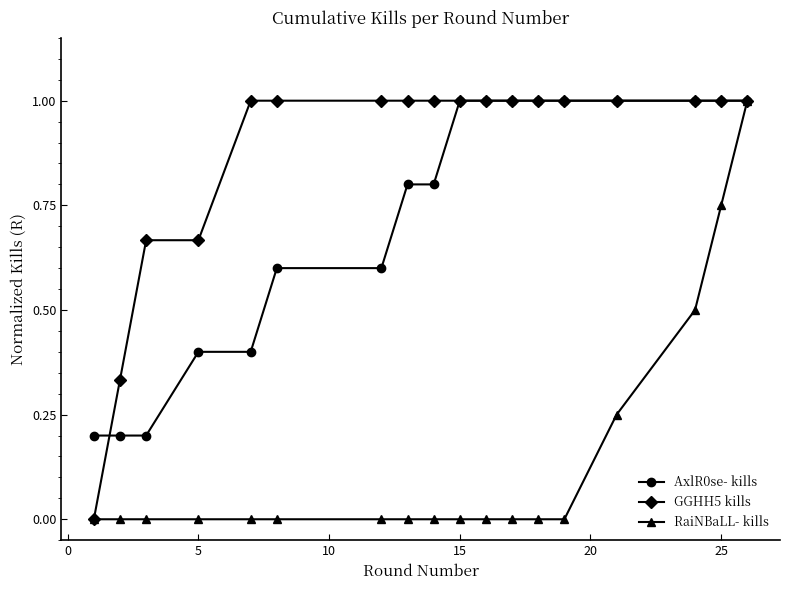

What is the highest value of the RaiNBaLL- kills series?

1.0